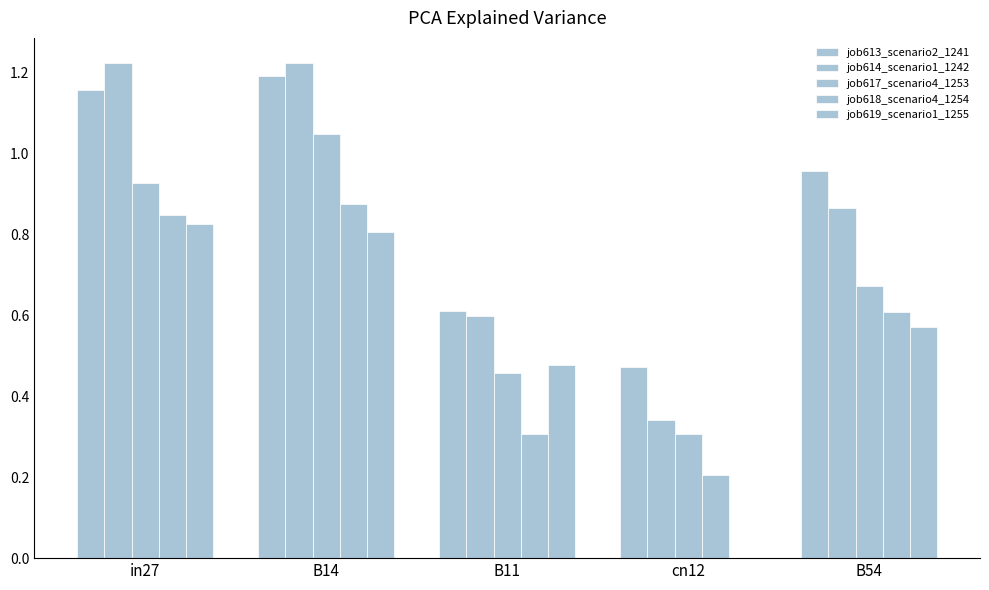

Is it true that job619_scenario1_1255 equals 0.0 at cn12?

True